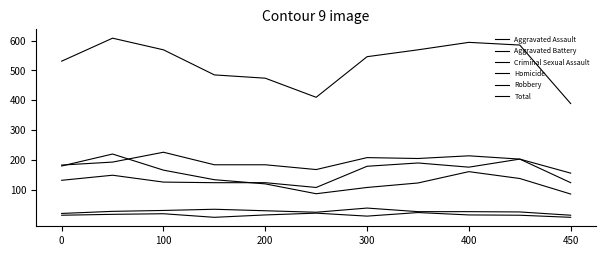

In Total, how many points are lower than both neighbors (excluding endpoints)?

1